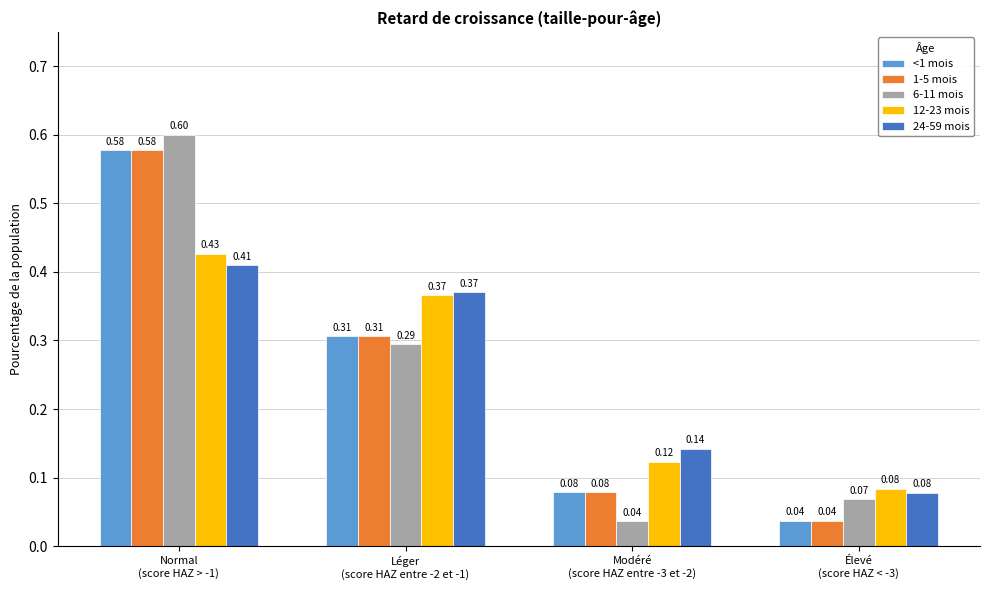

What is the difference between the maximum and minimum values in the <1 mois series?

0.5